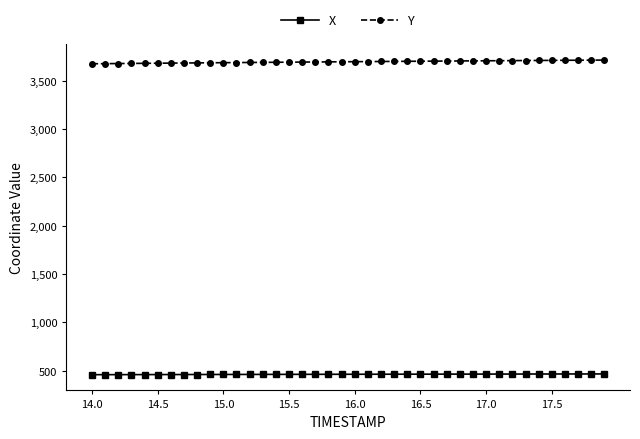

At how many categories does at least one series exceed 1521?

40